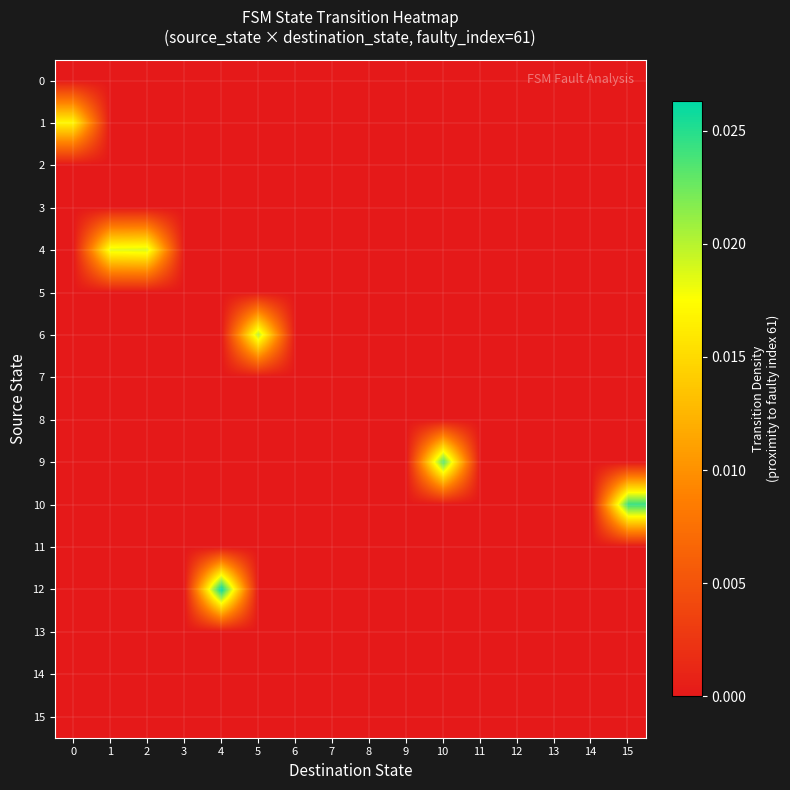

At which category is the sum across all series the highest?

4